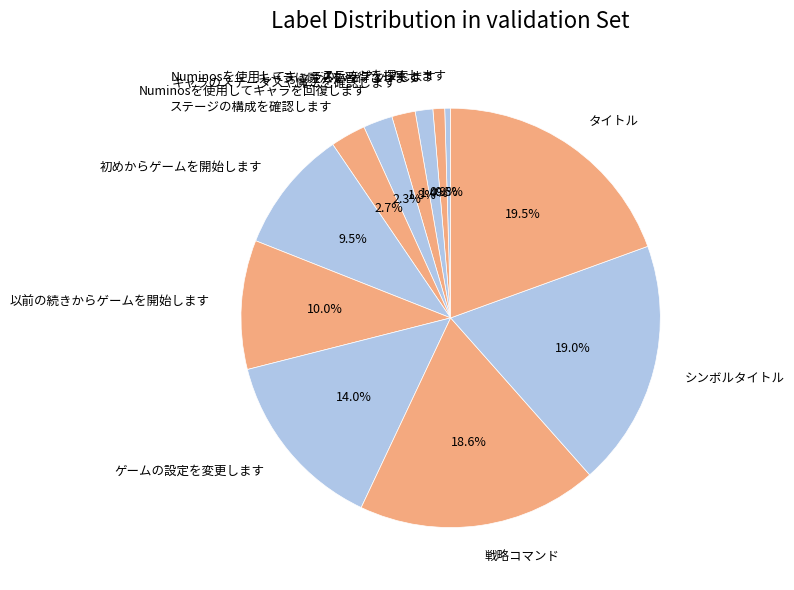

The ステージの構成を確認します slice represents 3% of the pie. True or false?

True